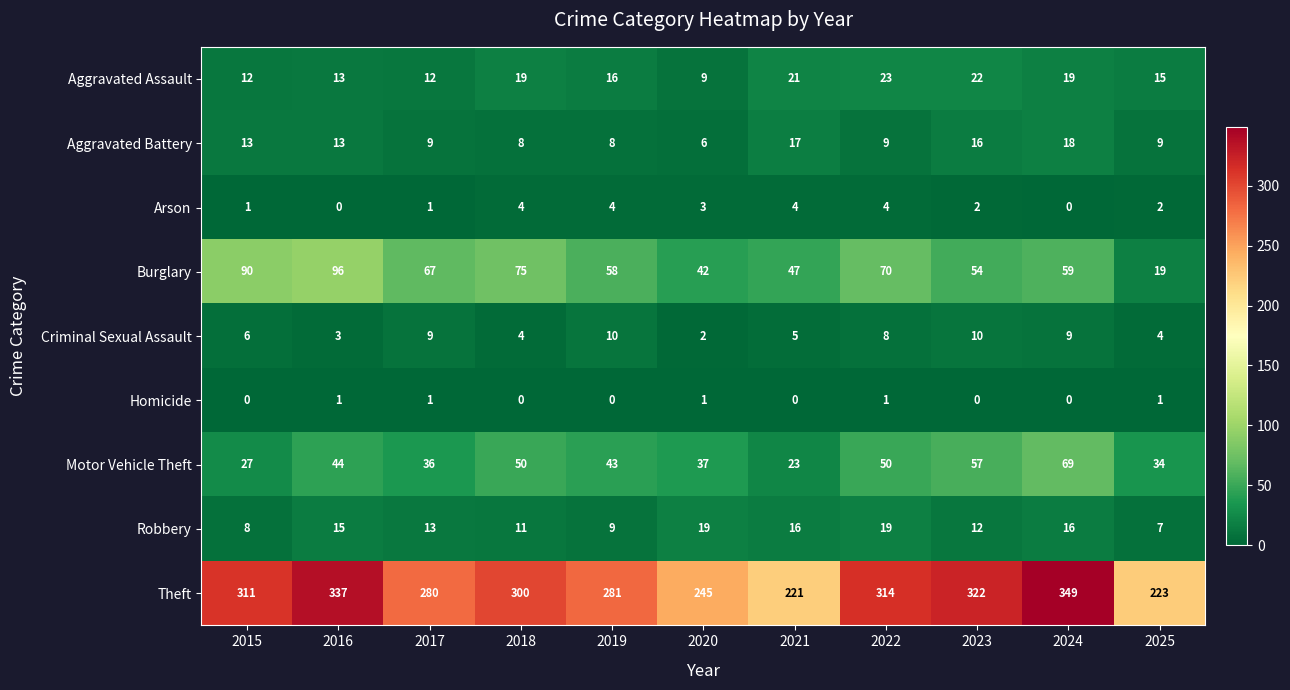

What is the difference between the Motor Vehicle Theft values at 2023 and 2020?

20